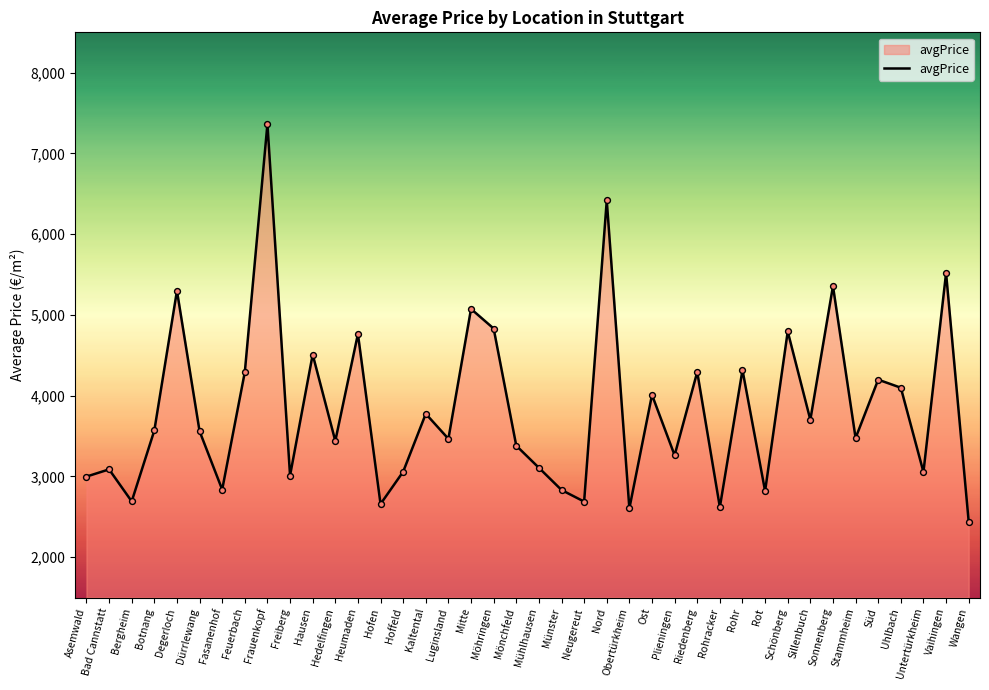

What is the change in value from Hedelfingen to Münster?

-607.5